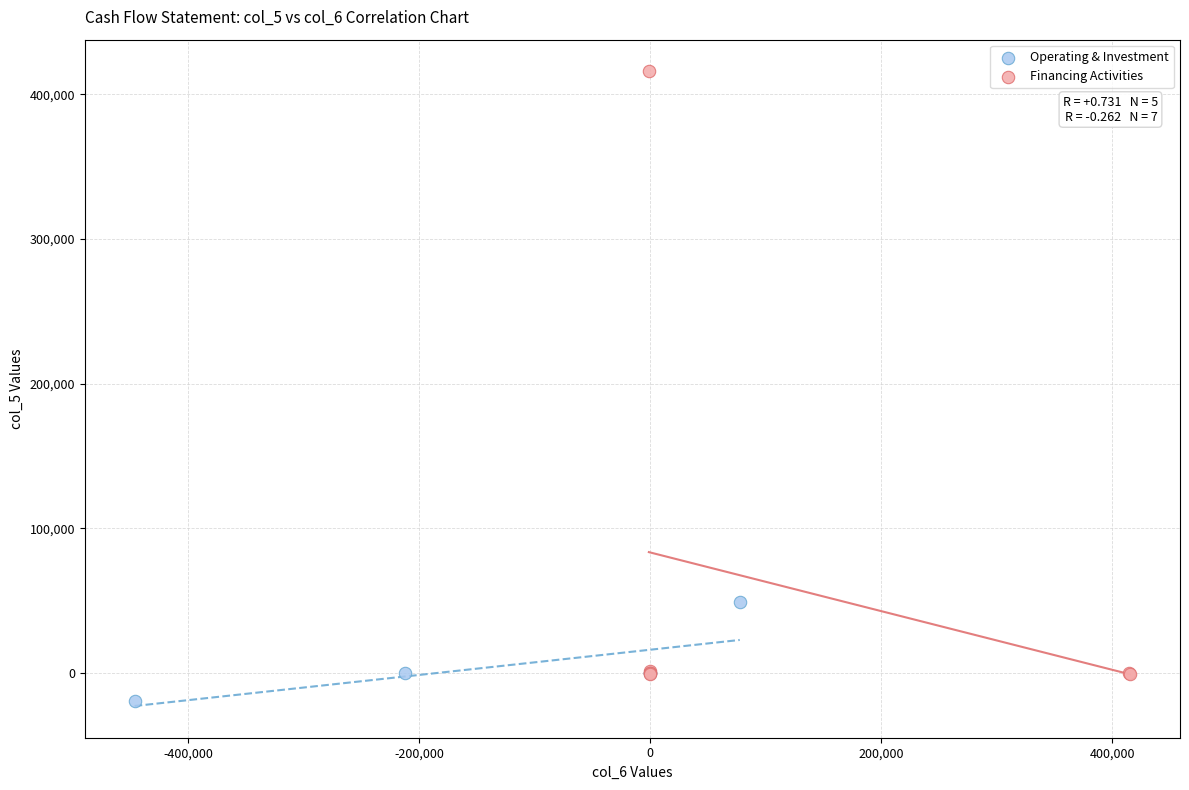

Which series has the largest Y range (max minus min)?

Financing Activities